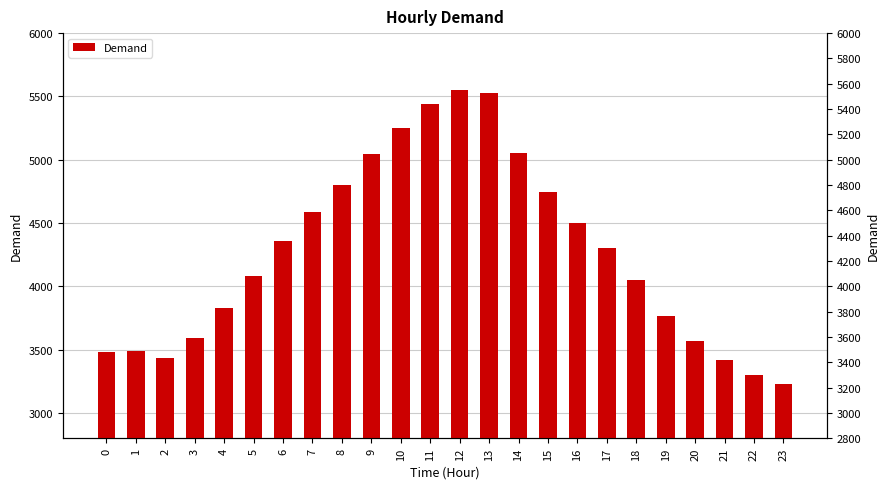

Between 22 and 12, which is larger?

12